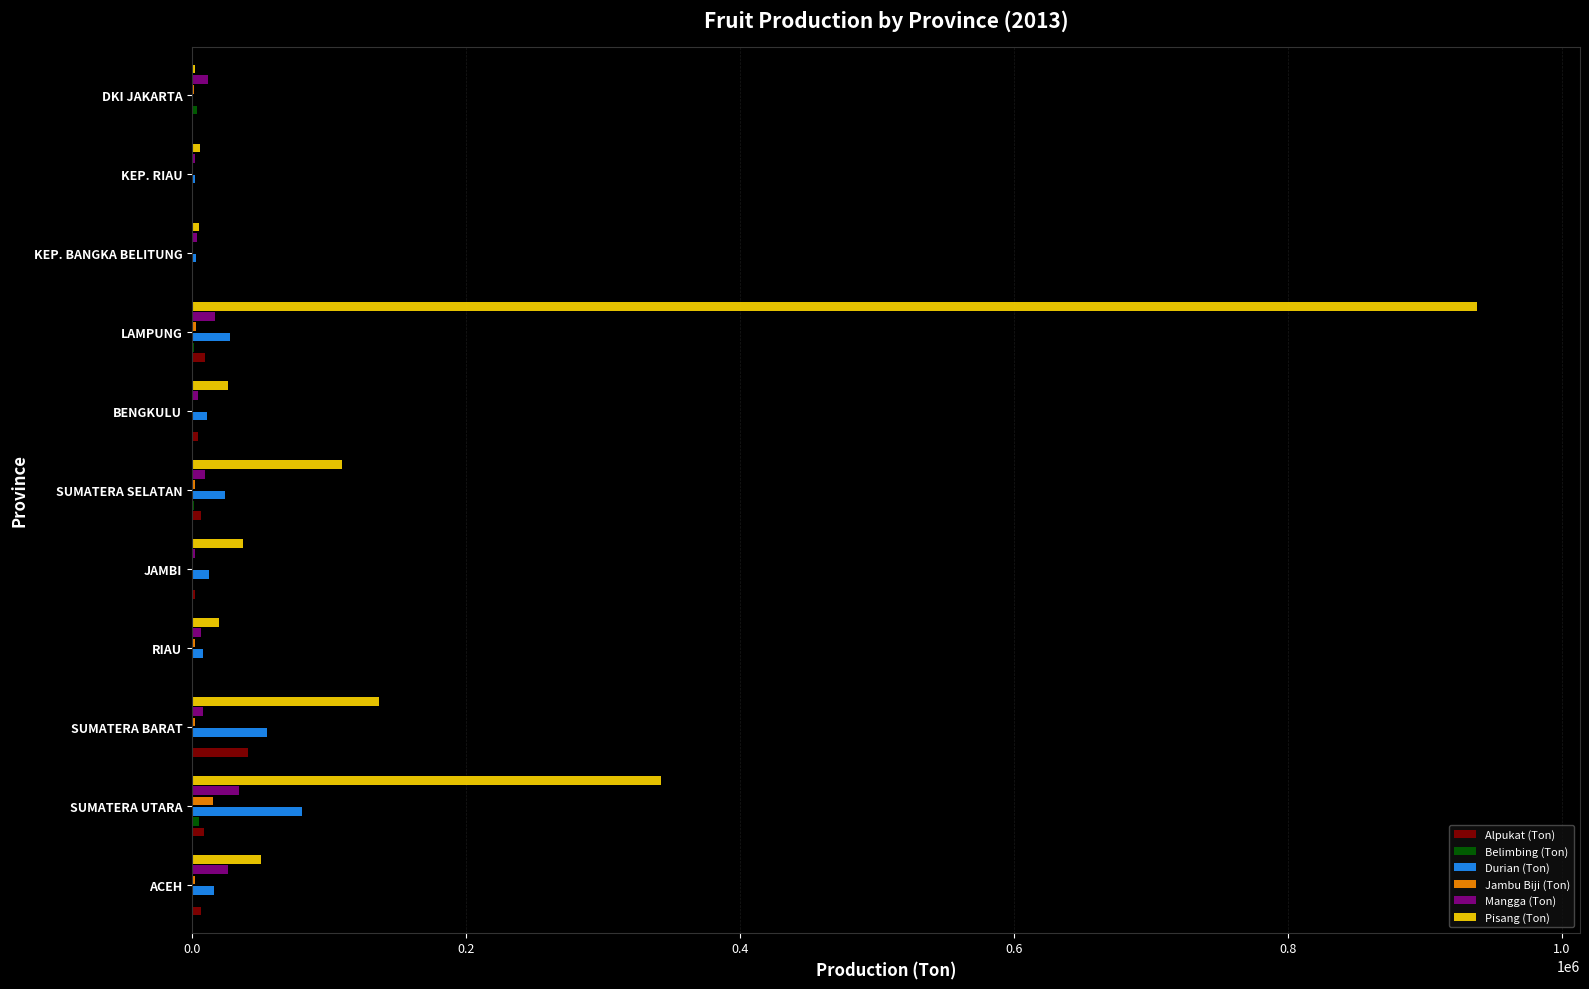

Which series has the largest total across all categories?

Pisang (Ton)